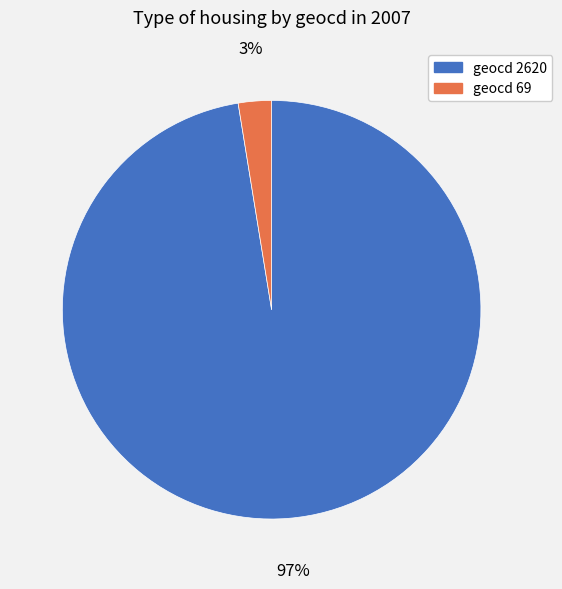

Is there a majority slice in this chart?

Yes